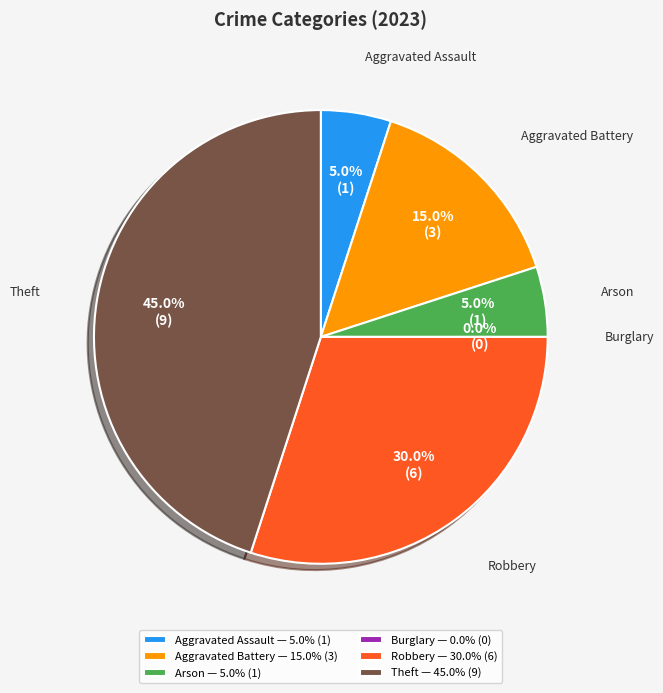

Which has a higher value, Burglary or Aggravated Battery?

Aggravated Battery